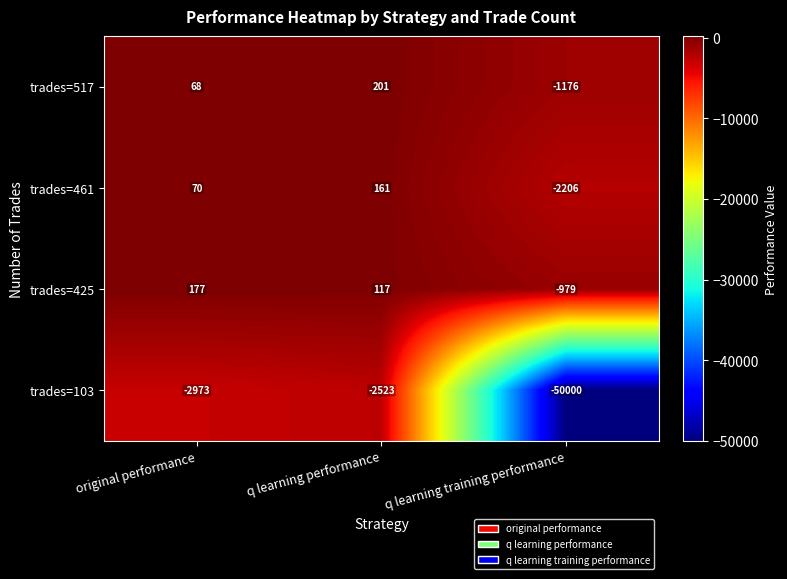

Reading left to right, extract all data points from this chart.

trades=517: 68	201	-1176
trades=461: 70	161	-2206
trades=425: 177	117	-979
trades=103: -2973	-2523	-50000